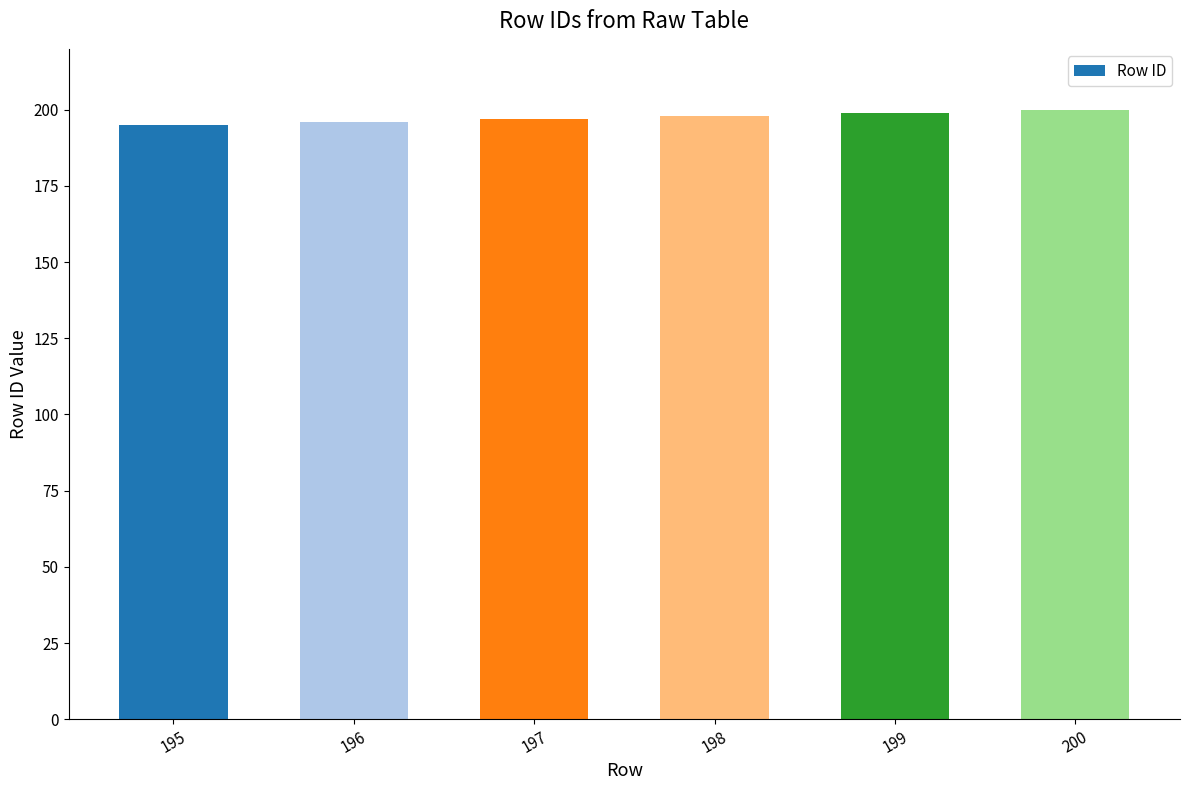

Approximately how many times larger is the value at 198 compared to 197?

1.0